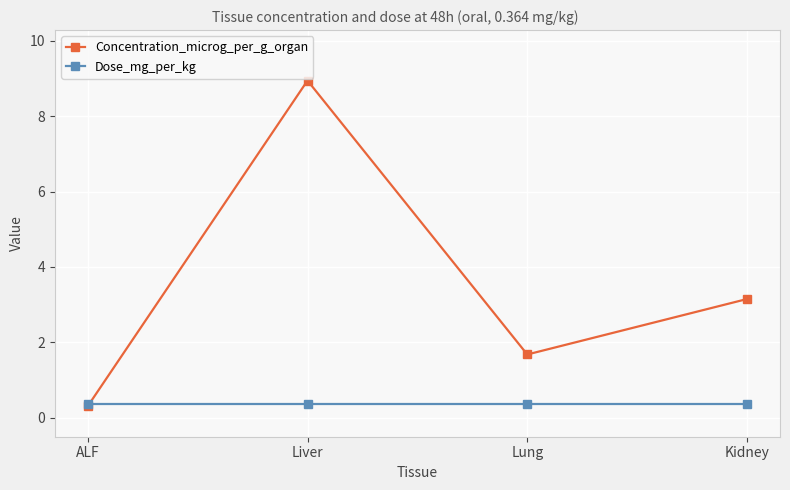

What is the label of the 2nd point from the right?

Lung